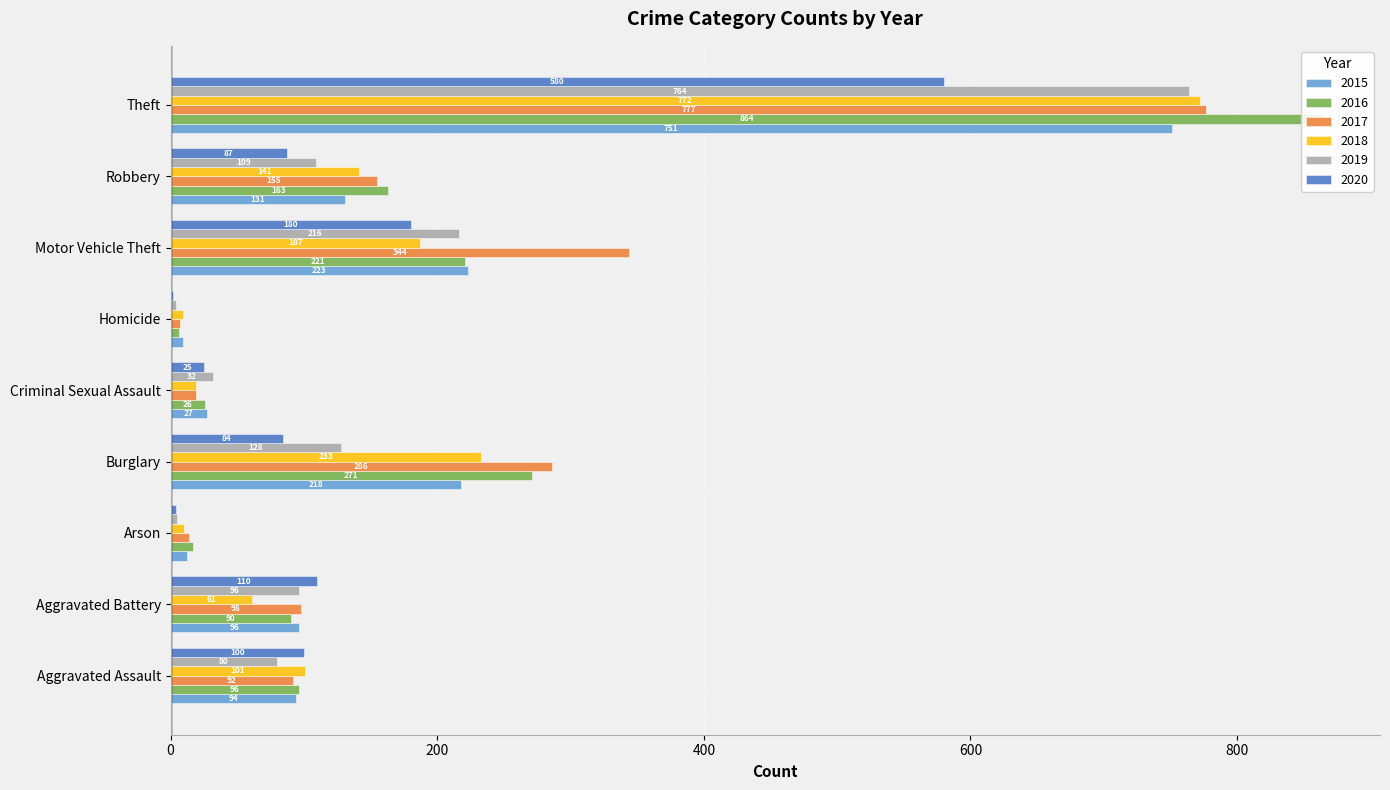

How many data points in 2016 are above 96?

4